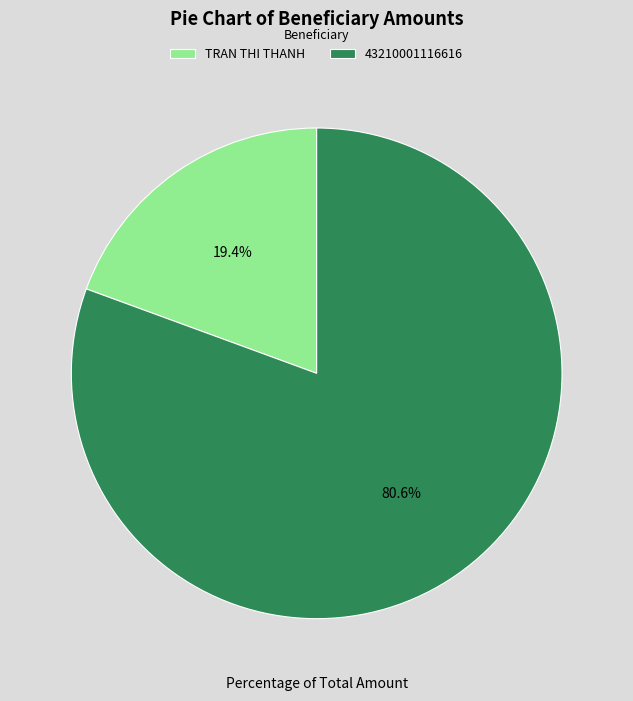

Does 43210001116616 account for over 50% of the chart?

Yes